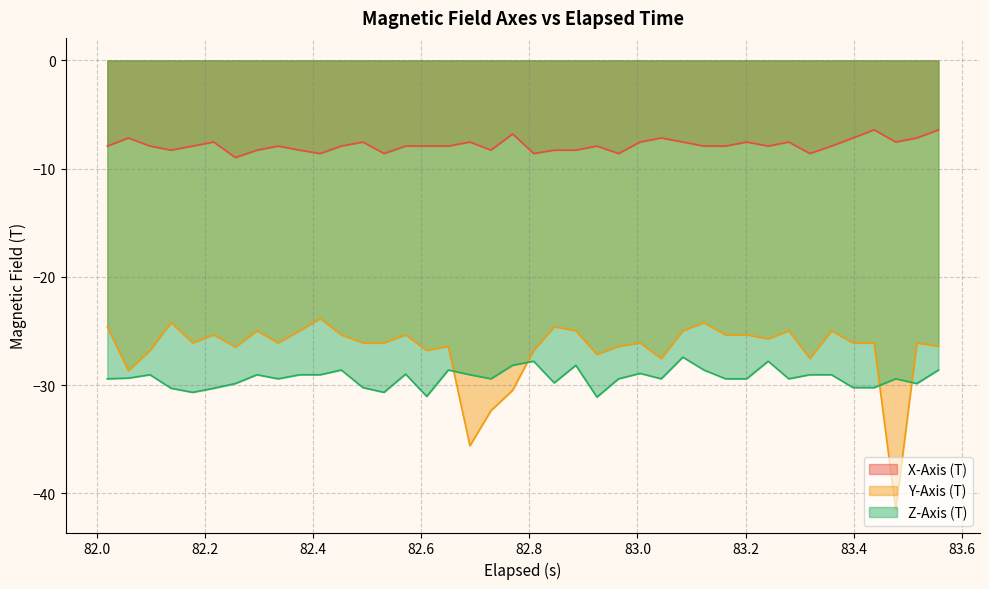

Rank the series by their maximum value, from lowest to highest.

Z-Axis (T), Y-Axis (T), X-Axis (T)